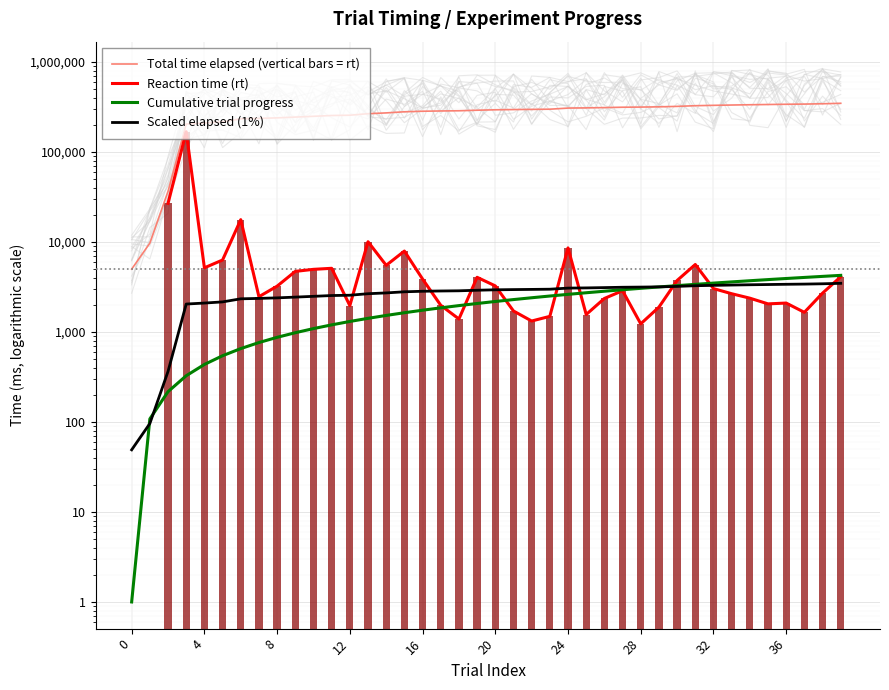

What is the greatest value displayed?

346840.0